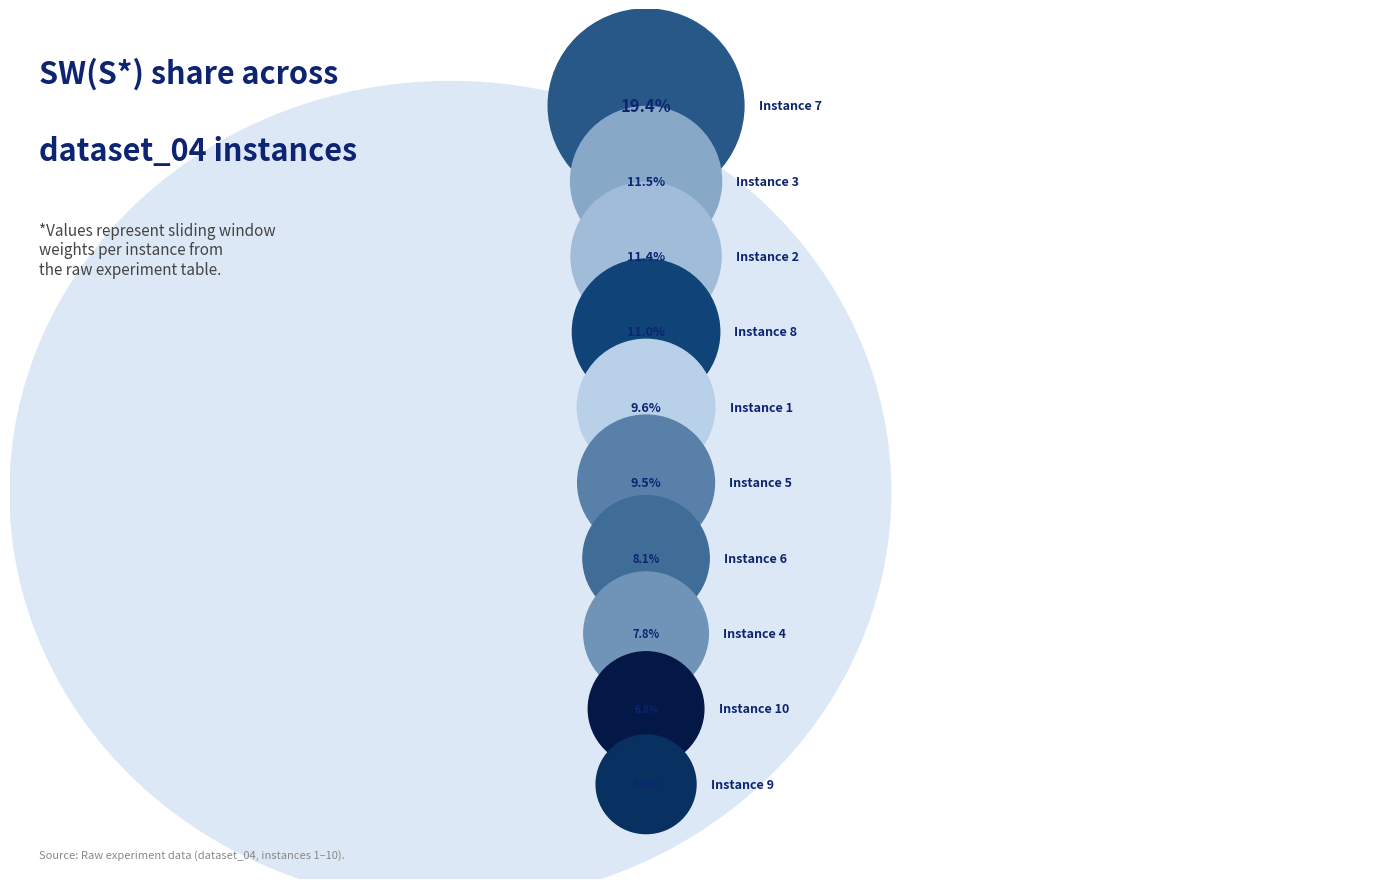

Rank the categories by value from lowest to highest.

Instance 9, Instance 10, Instance 4, Instance 6, Instance 5, Instance 1, Instance 8, Instance 2, Instance 3, Instance 7